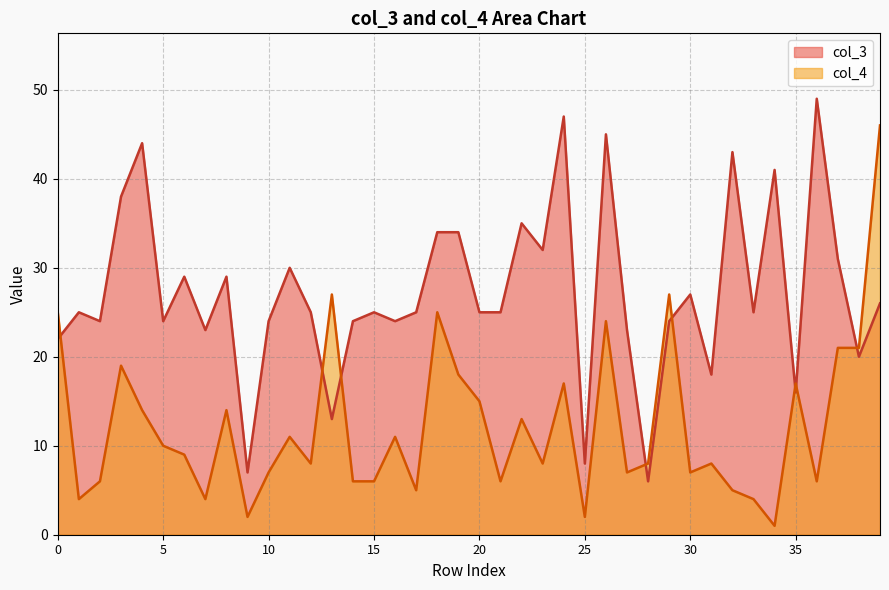

What value does the col_4 series have at 47?

17